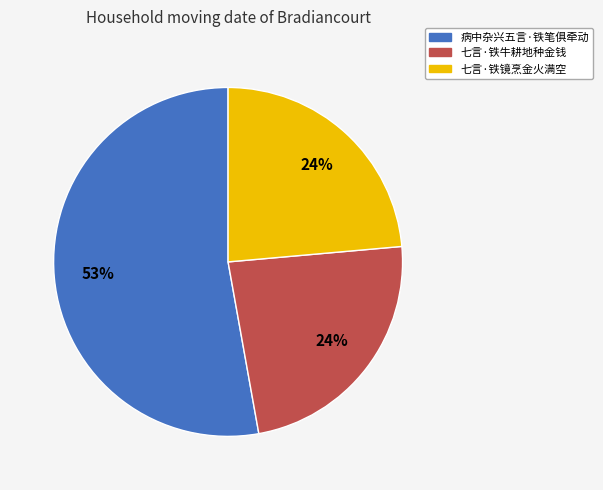

Between 七言·铁镜烹金火满空 and 病中杂兴五言·铁笔俱牵动, which is larger?

病中杂兴五言·铁笔俱牵动